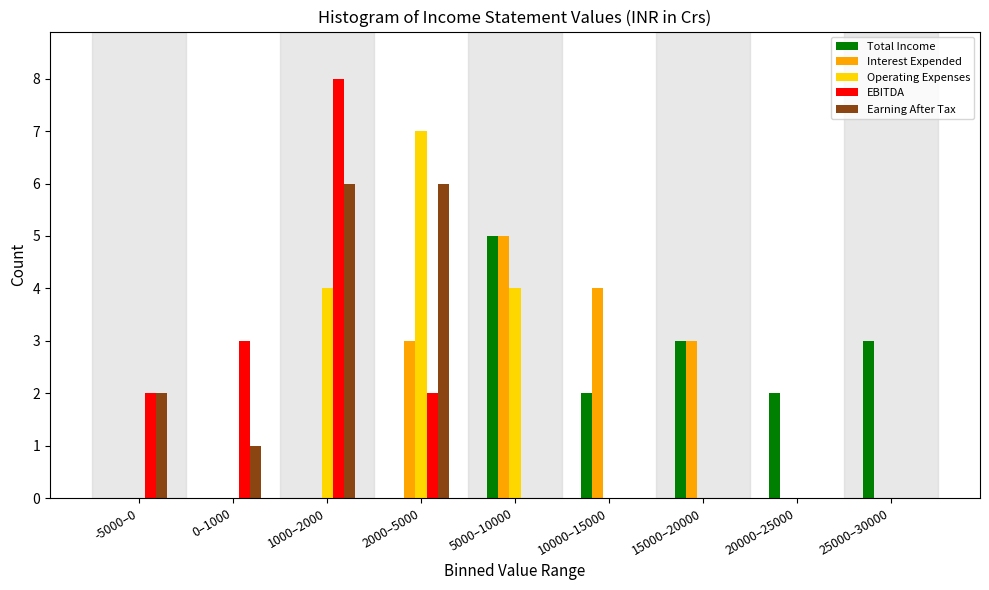

The EBITDA series shows -5 at 5000–10000. True or false?

False